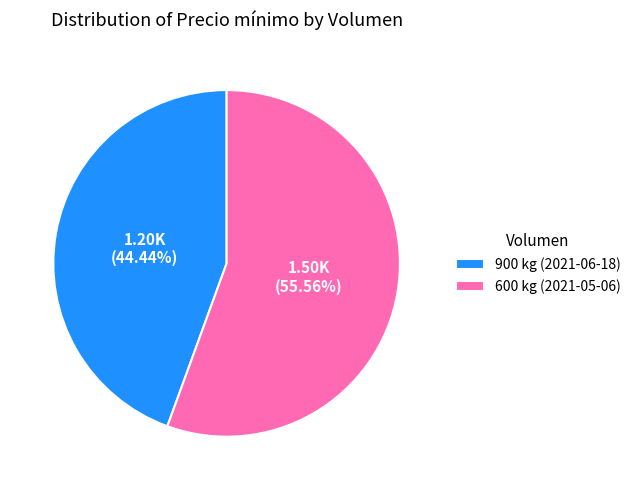

Is there a majority slice in this chart?

Yes